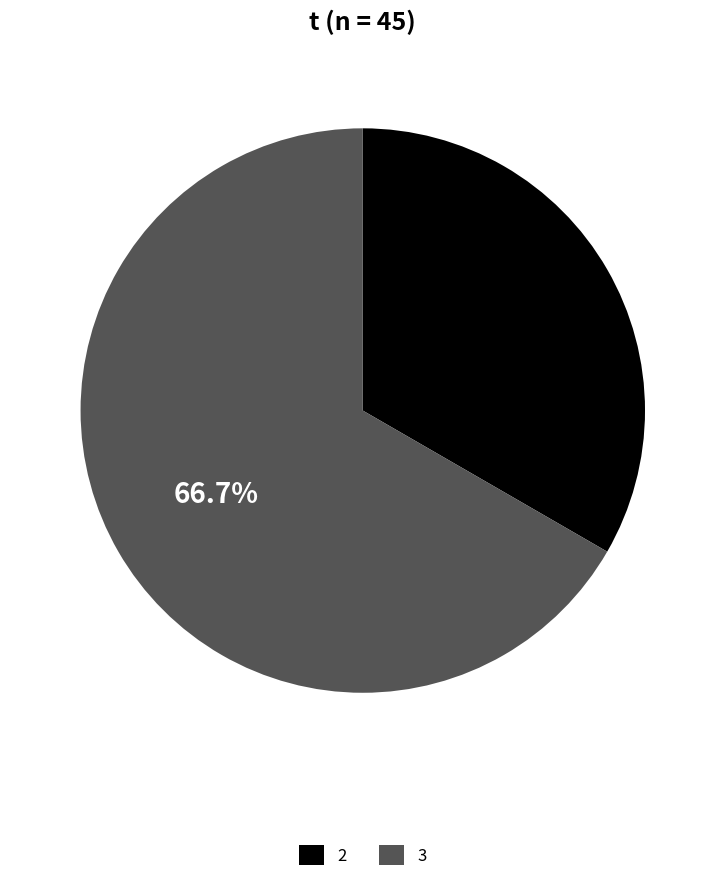

To the nearest percent, what is the average slice percentage?

50%